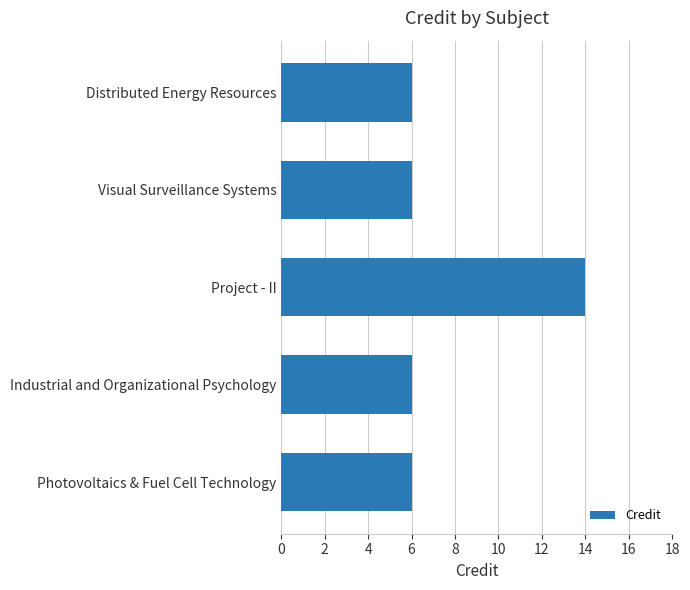

Reading top to bottom, list all the values displayed in this chart.

Distributed Energy Resources=6	Visual Surveillance Systems=6	Project - II=14	Industrial and Organizational Psychology=6	Photovoltaics & Fuel Cell Technology=6